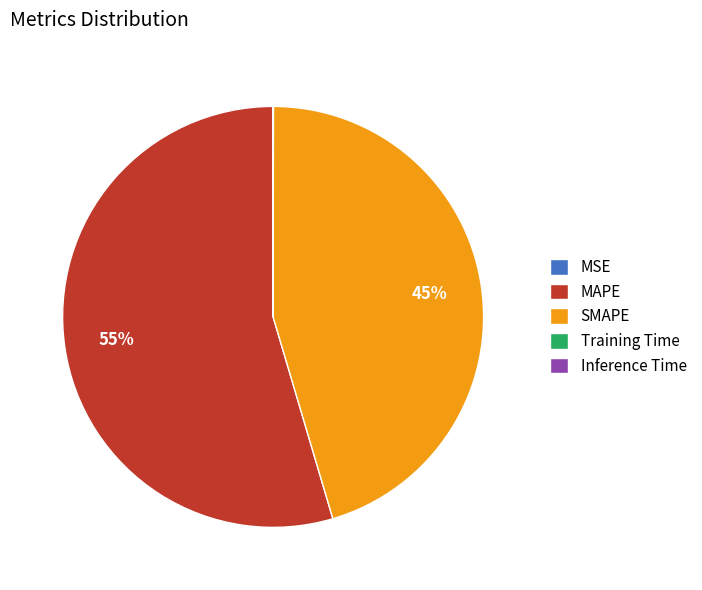

Combined, do MAPE and SMAPE account for over 50%?

Yes